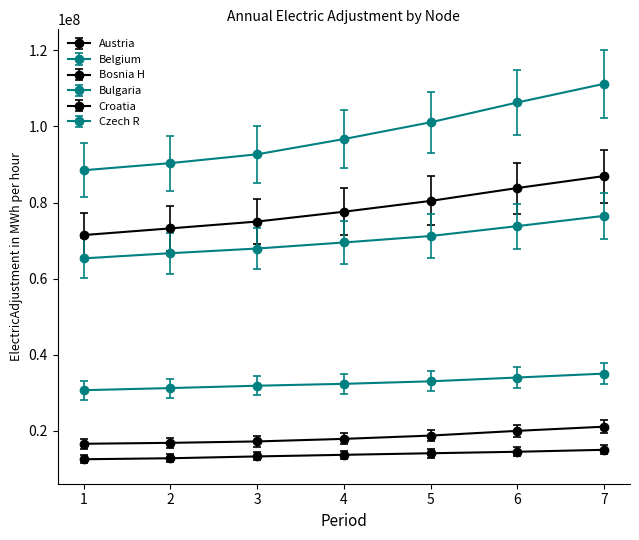

True or false: Belgium has more than 1 interior local peaks.

False